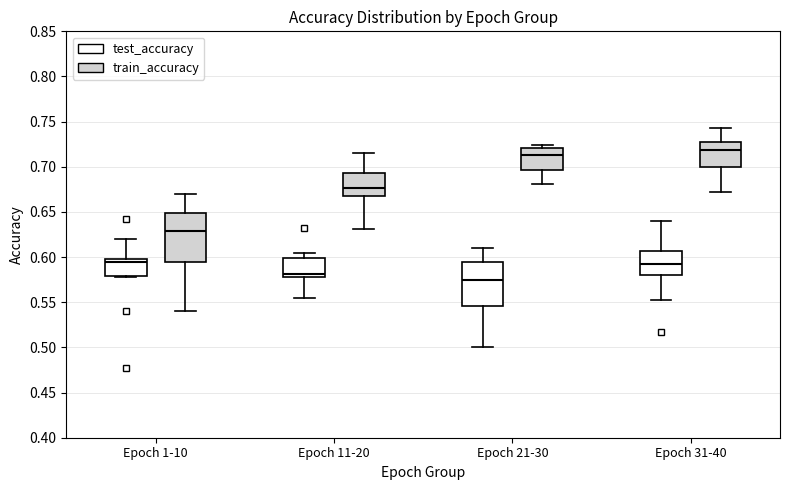

Reading left to right, read every box against the y-axis: the position of its median line, the range the box covers, and the ends of its whiskers. The values are not printed on the chart, so give them approximately, as read against the axis.

Epoch 1-10 (test_accuracy): median 0.595, box 0.580 to 0.600, whiskers 0.575 to 0.620
Epoch 1-10 (train_accuracy): median 0.630, box 0.595 to 0.650, whiskers 0.540 to 0.670
Epoch 11-20 (test_accuracy): median 0.580, box 0.575 to 0.600, whiskers 0.555 to 0.605
Epoch 11-20 (train_accuracy): median 0.675, box 0.665 to 0.695, whiskers 0.630 to 0.715
Epoch 21-30 (test_accuracy): median 0.575, box 0.545 to 0.595, whiskers 0.500 to 0.610
Epoch 21-30 (train_accuracy): median 0.715, box 0.695 to 0.720, whiskers 0.680 to 0.725
Epoch 31-40 (test_accuracy): median 0.595, box 0.580 to 0.605, whiskers 0.550 to 0.640
Epoch 31-40 (train_accuracy): median 0.720, box 0.700 to 0.725, whiskers 0.675 to 0.745